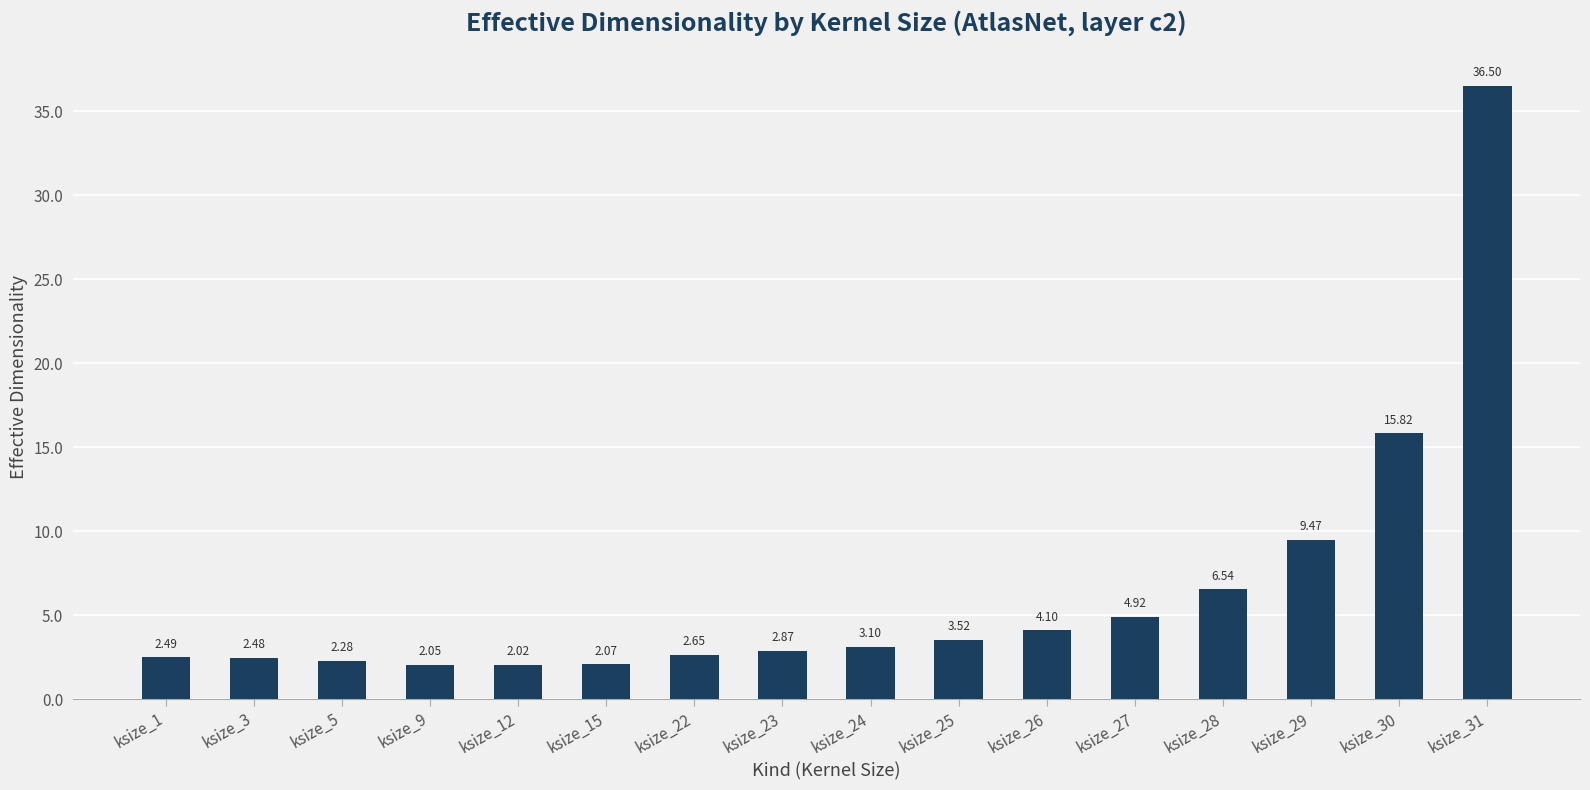

Where does the data first go above 3?

ksize_24